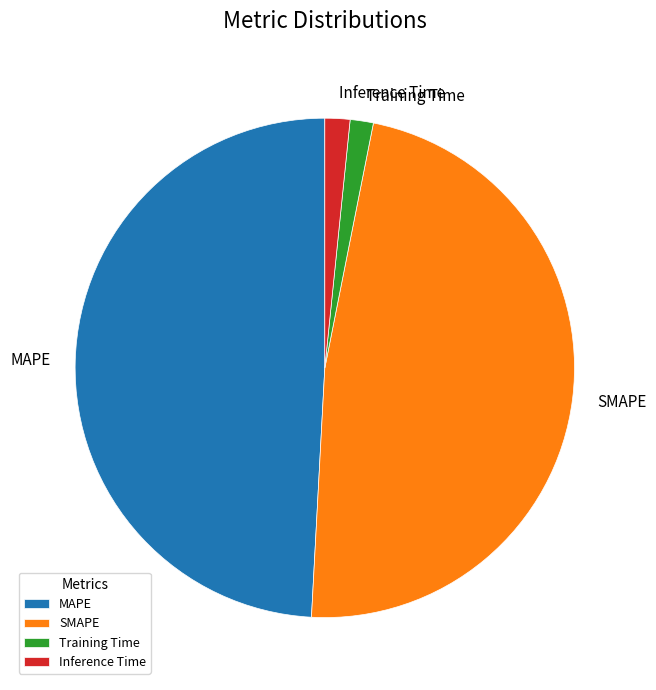

Approximately how many times larger is the value at MAPE compared to SMAPE?

1.0